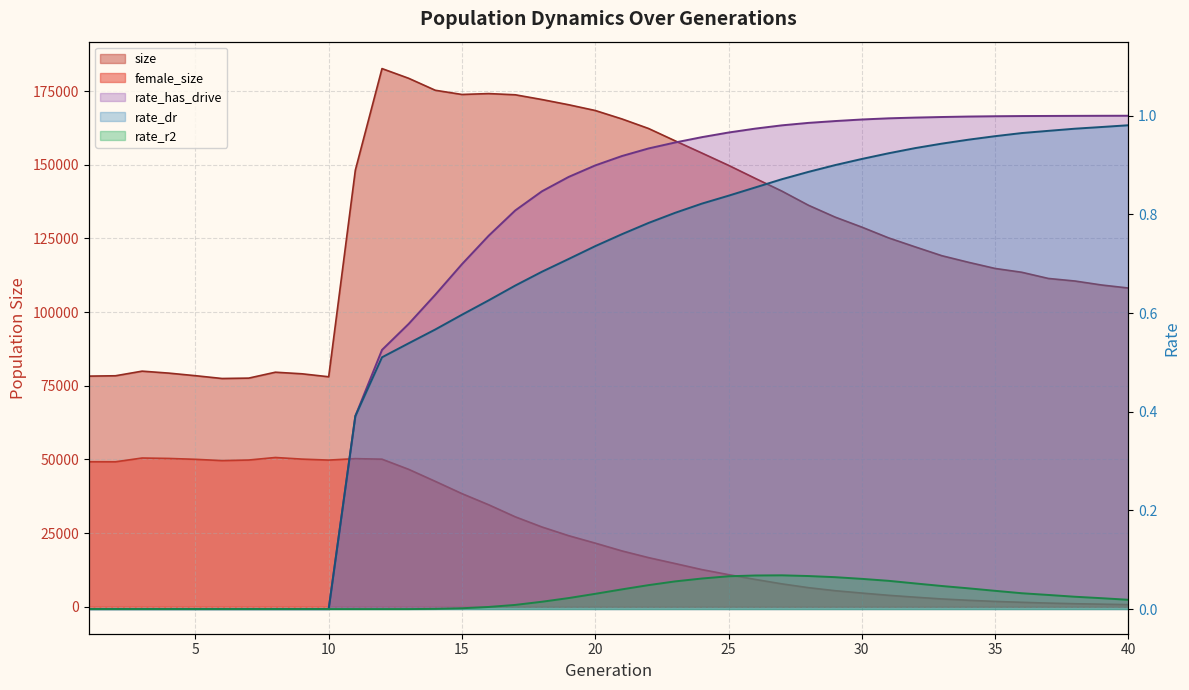

At how many categories does at least one series exceed 25170?

40